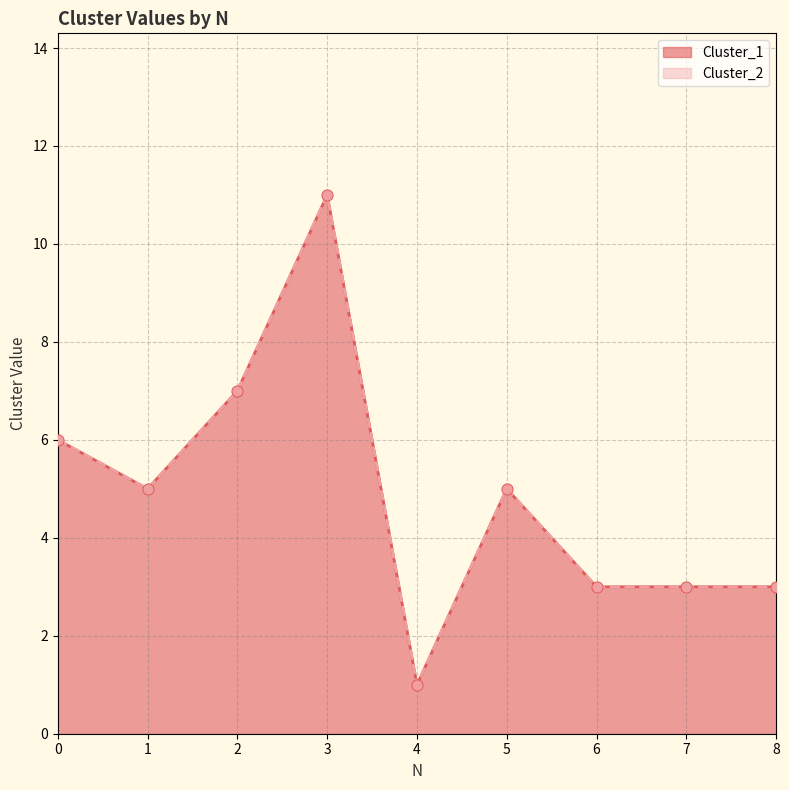

At which category is the sum across all series the highest?

3